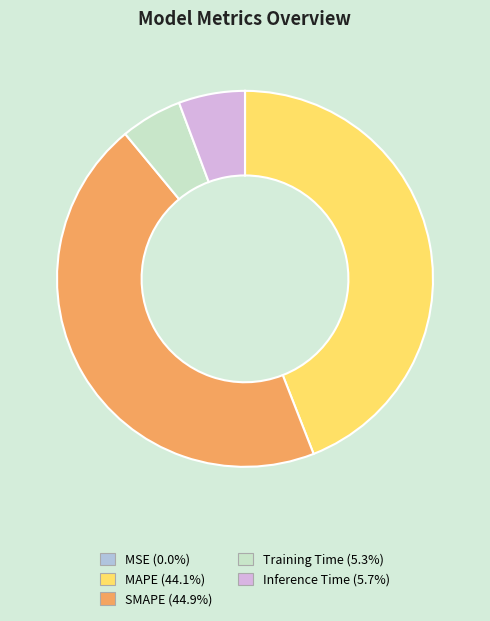

Is Training Time the majority of the pie?

No